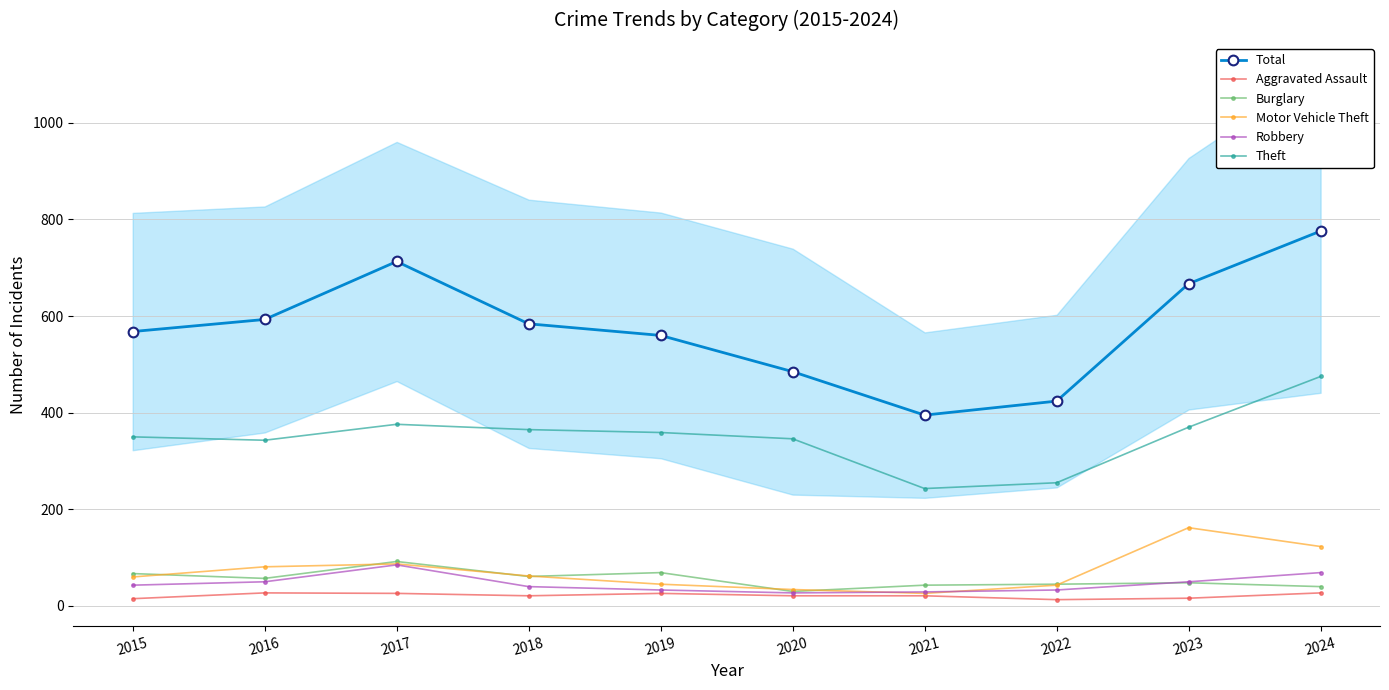

True or false: Total has more than 1 interior local peaks.

False